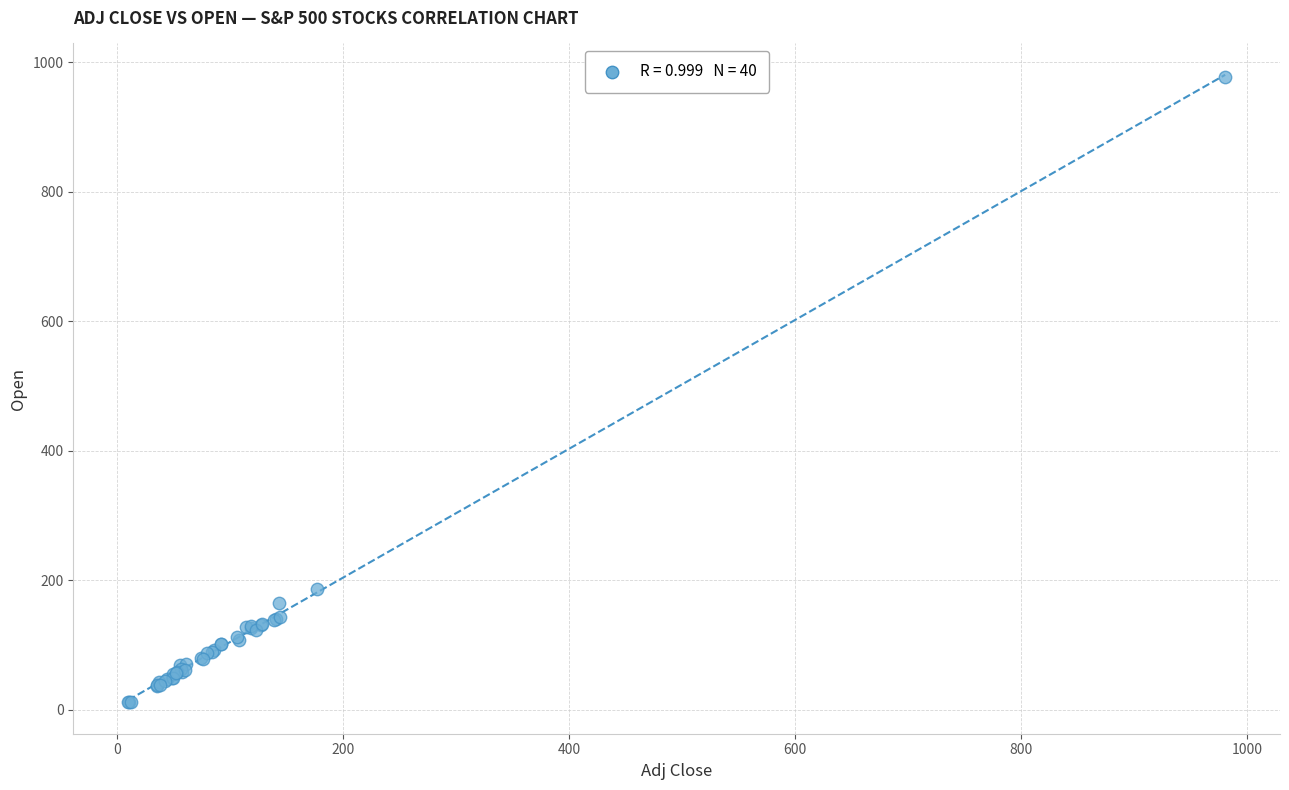

What Y value in the scatter plot is closest to 494?

186.7